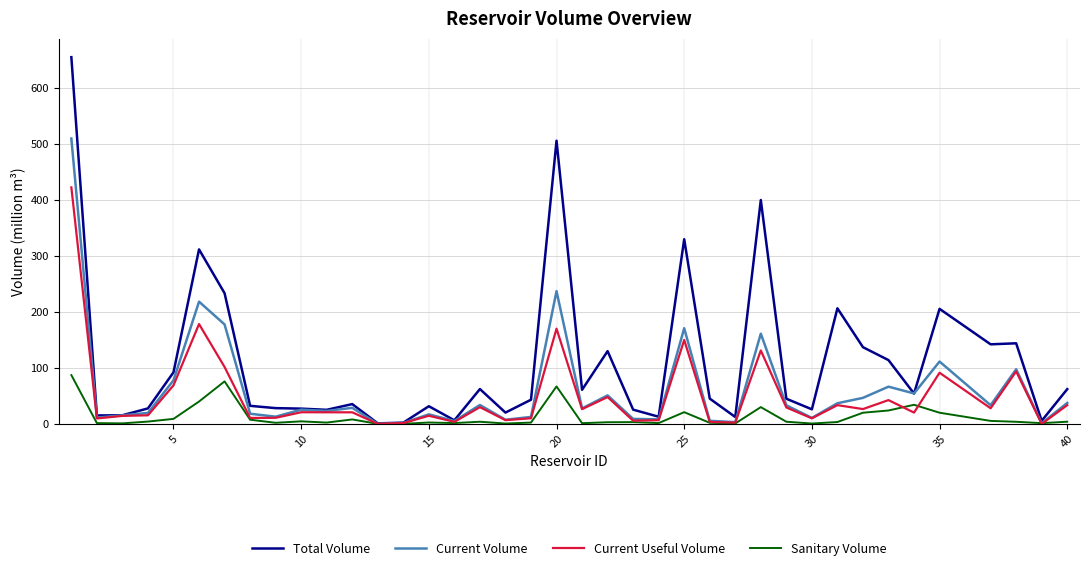

What is the highest value of the Total Volume series?

655.3